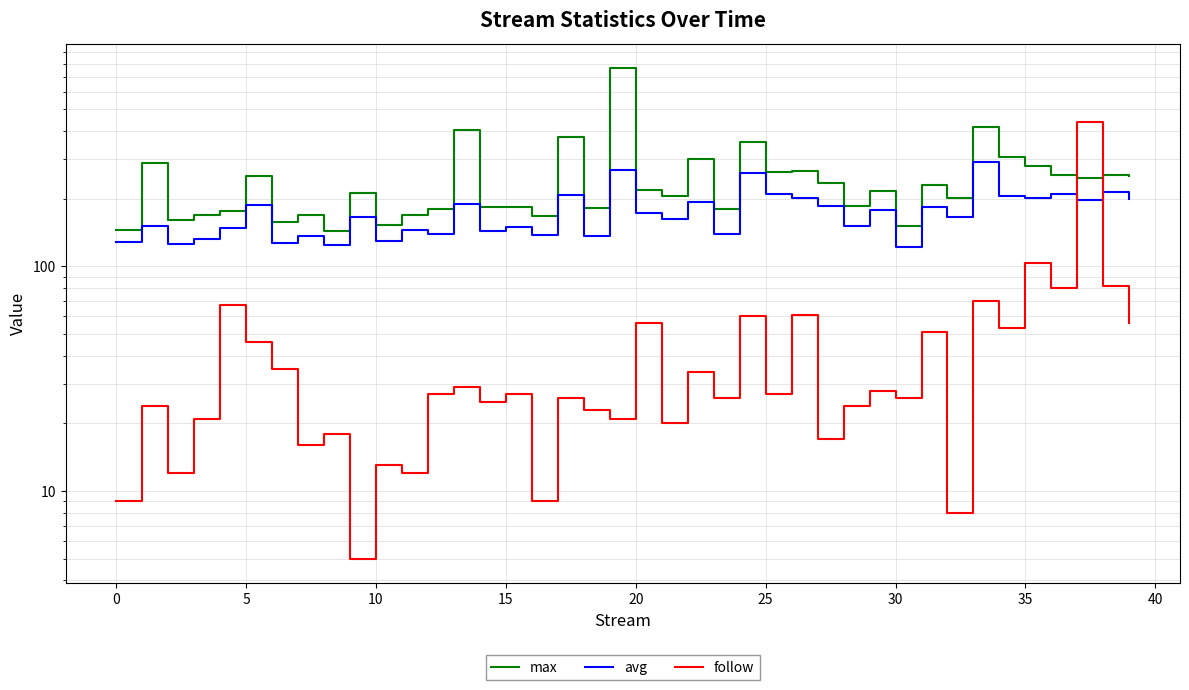

What is the smallest value displayed?

5